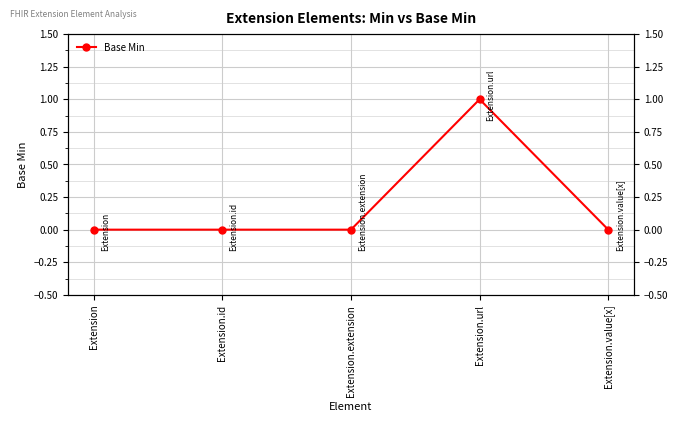

List the labels in order of value, smallest first.

Extension, Extension.id, Extension.extension, Extension.value[x], Extension.url